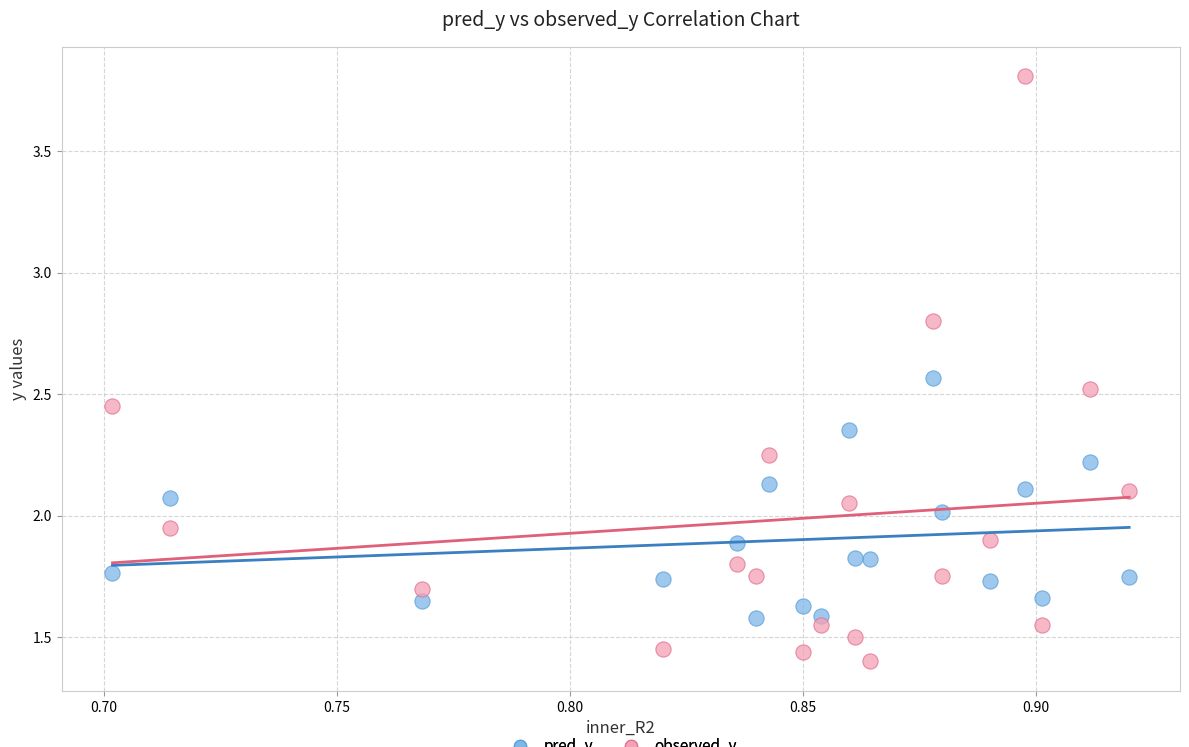

Which series reaches the minimum Y coordinate?

observed_y